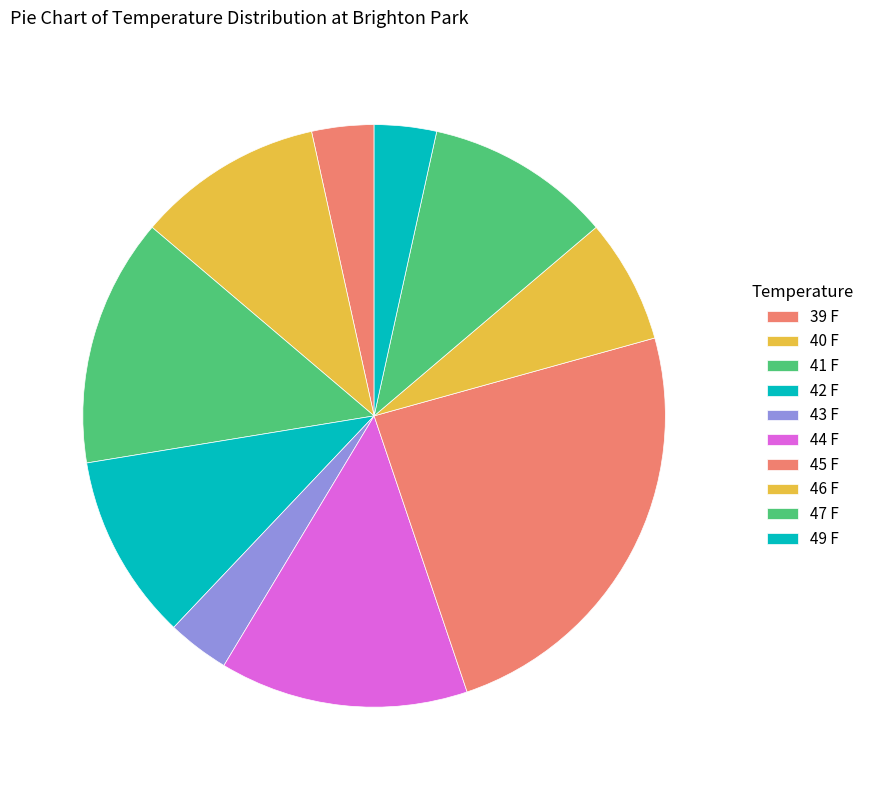

How many segments does this pie chart have?

10